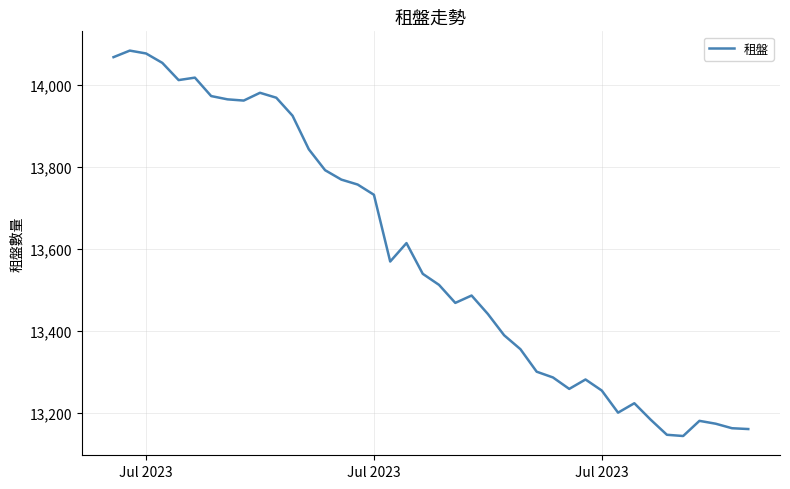

What is the smallest value displayed?

13143